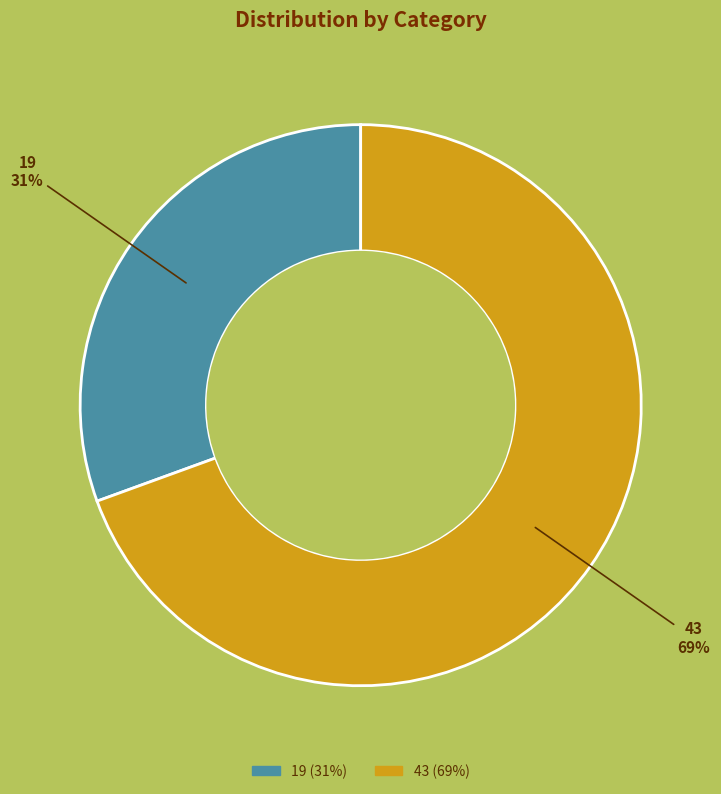

Between 19 and 43, which is larger?

43